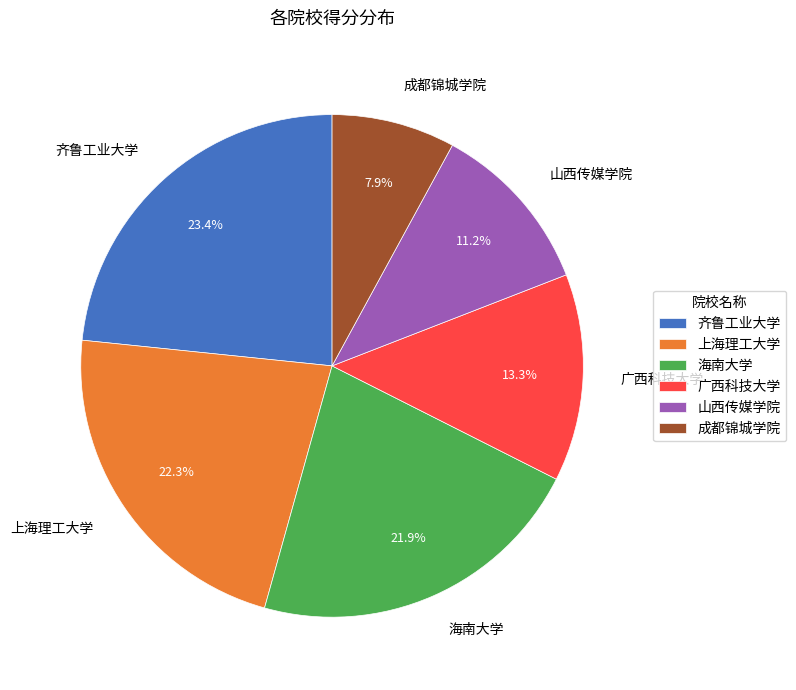

Does 齐鲁工业大学 account for over 50% of the chart?

No